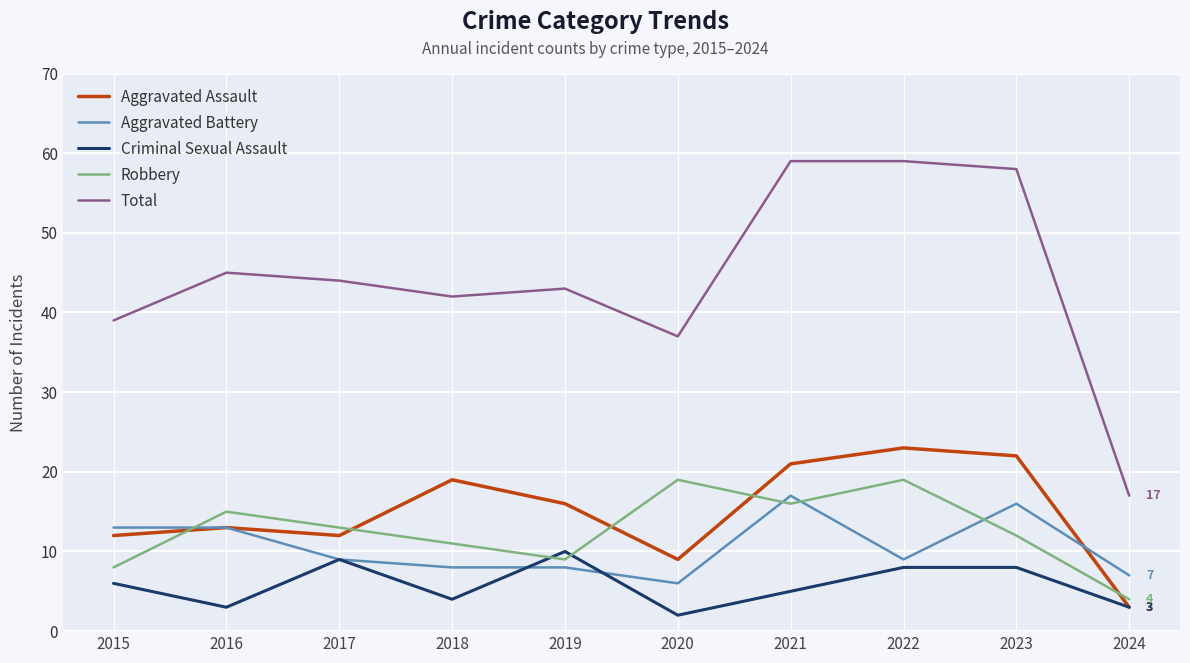

What is the difference between the highest and lowest values at 2022?

51